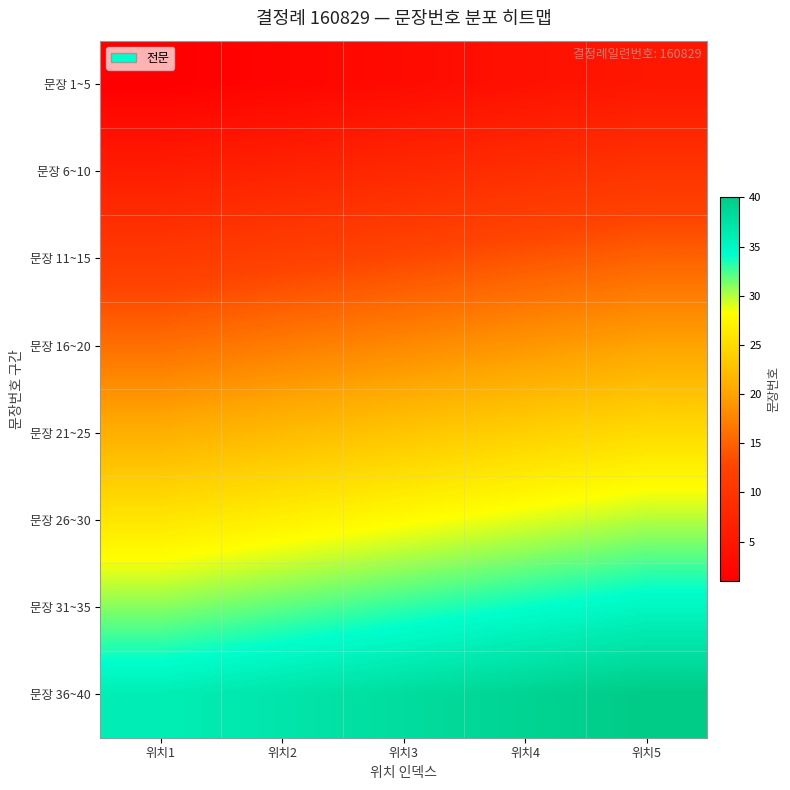

List the series in order of their peak value, lowest first.

문장 1~5, 문장 6~10, 문장 11~15, 문장 16~20, 문장 21~25, 문장 26~30, 문장 31~35, 문장 36~40